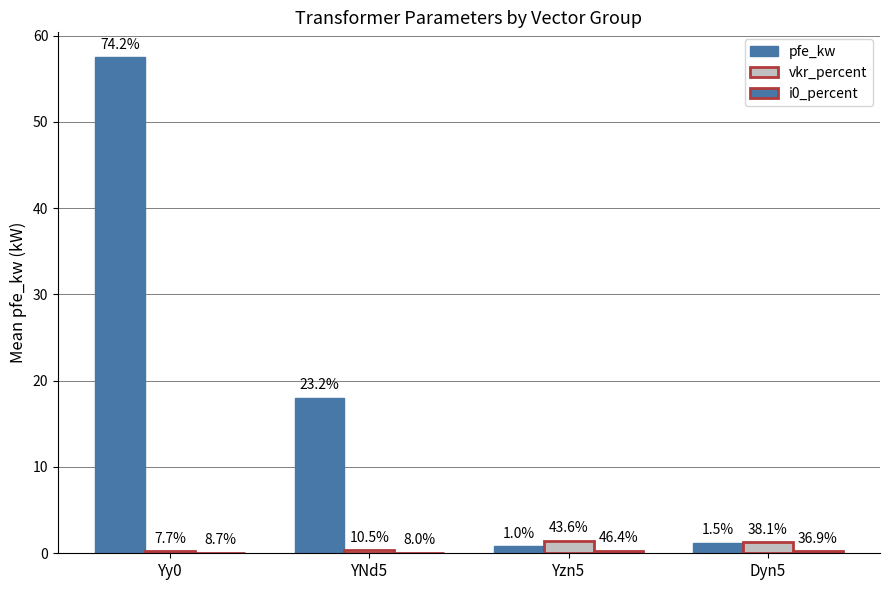

What is the smallest value displayed?

0.1